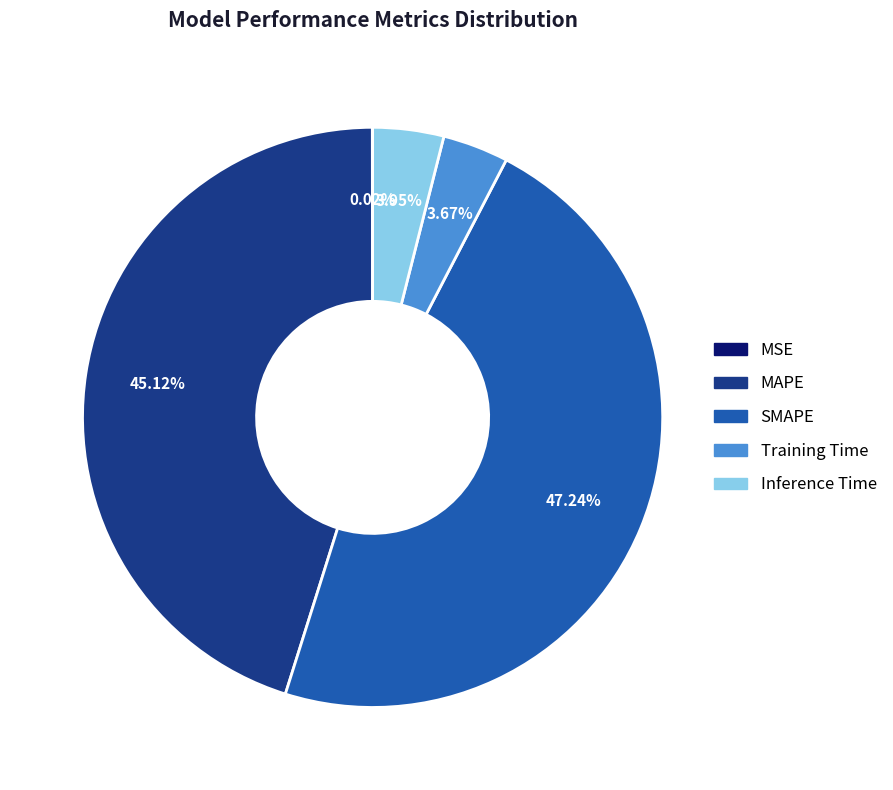

To the nearest percent, what is the difference between the largest and smallest slice percentages?

47%